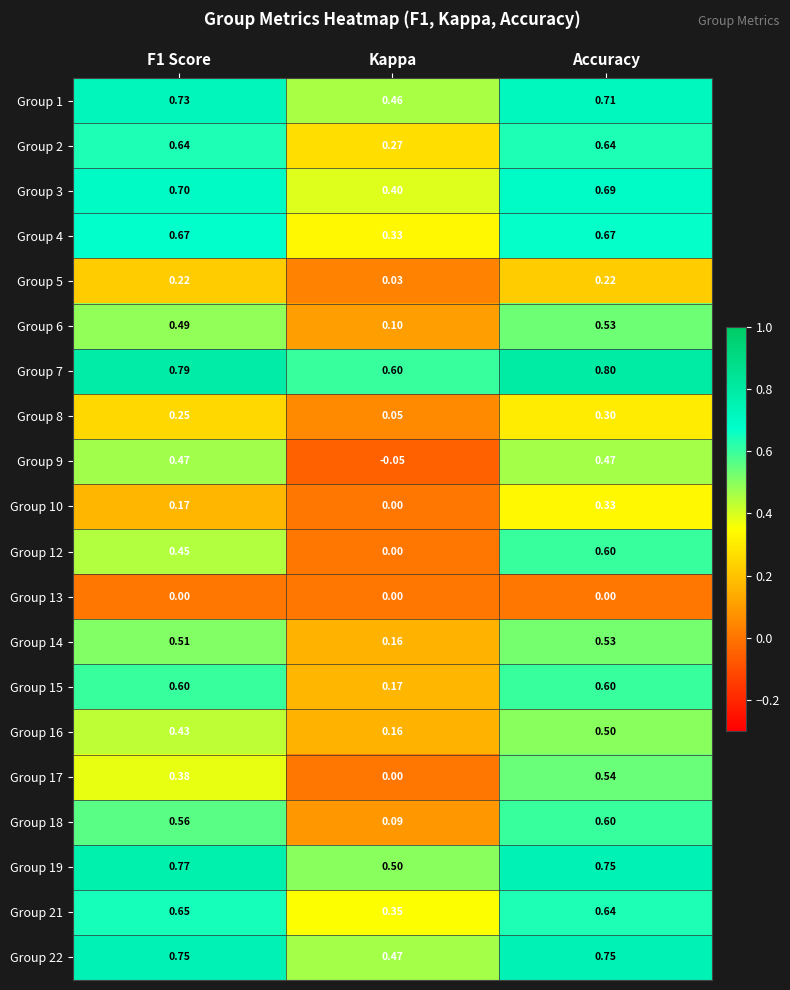

Which series has the widest spread of values?

Group 12